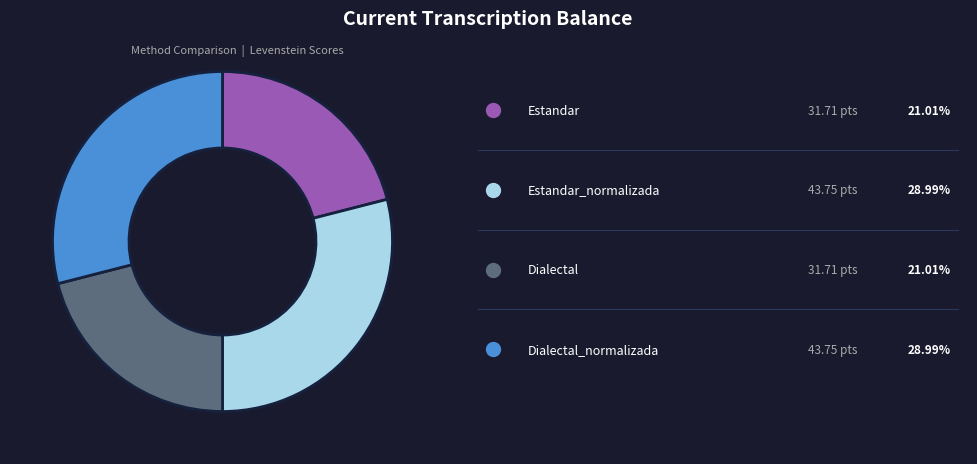

Is there any slice that represents more than half of the pie?

No